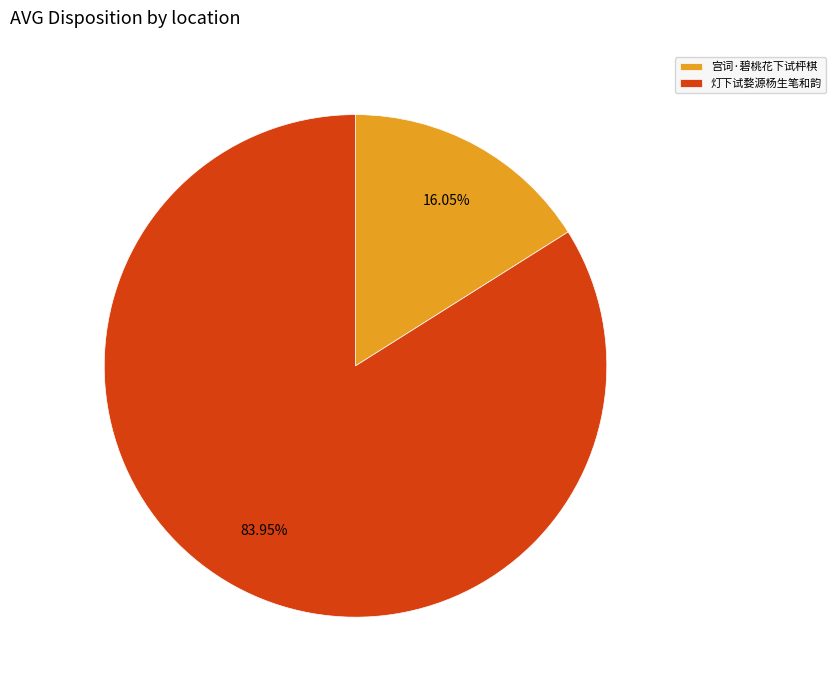

What percentage do 宫词·碧桃花下试枰棋 and 灯下试婺源杨生笔和韵 together represent?

100.0%